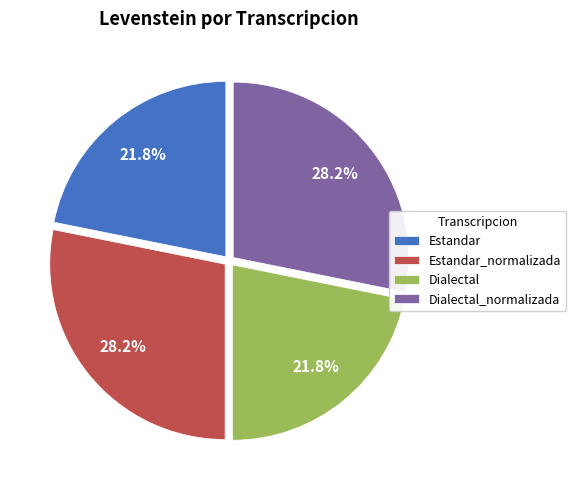

True or false: Estandar_normalizada accounts for 28% of the total.

True